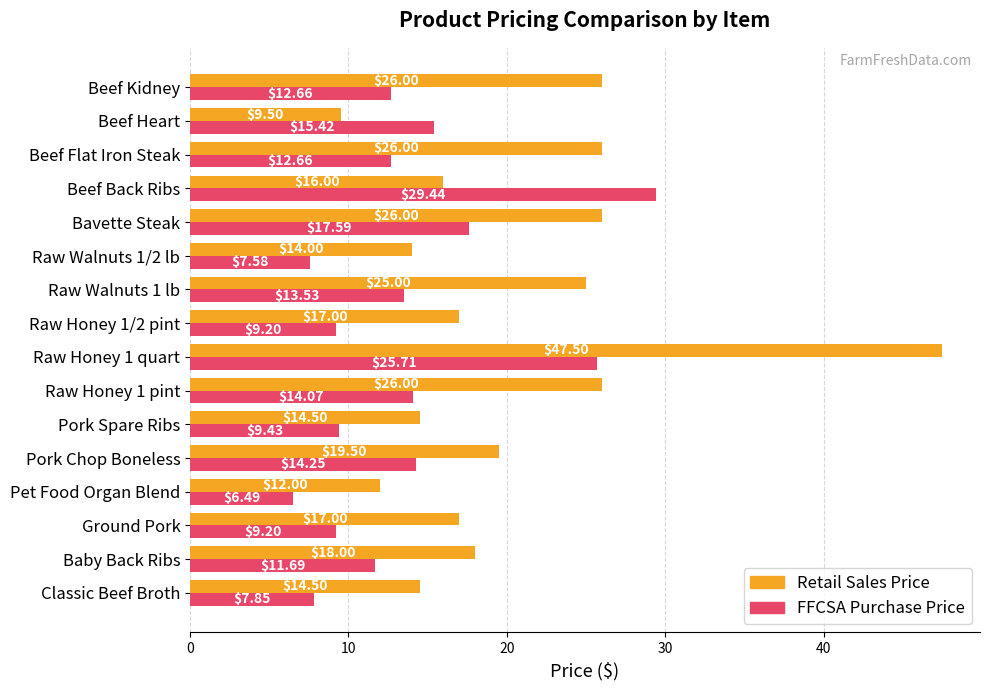

At how many categories does at least one series exceed 21?

7